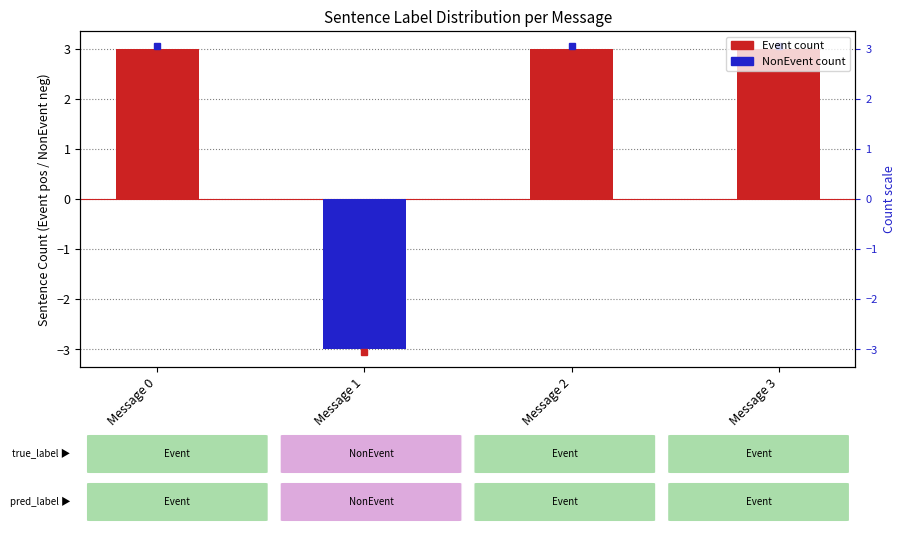

Is it true that NonEvent count equals 0 at Message 2?

True